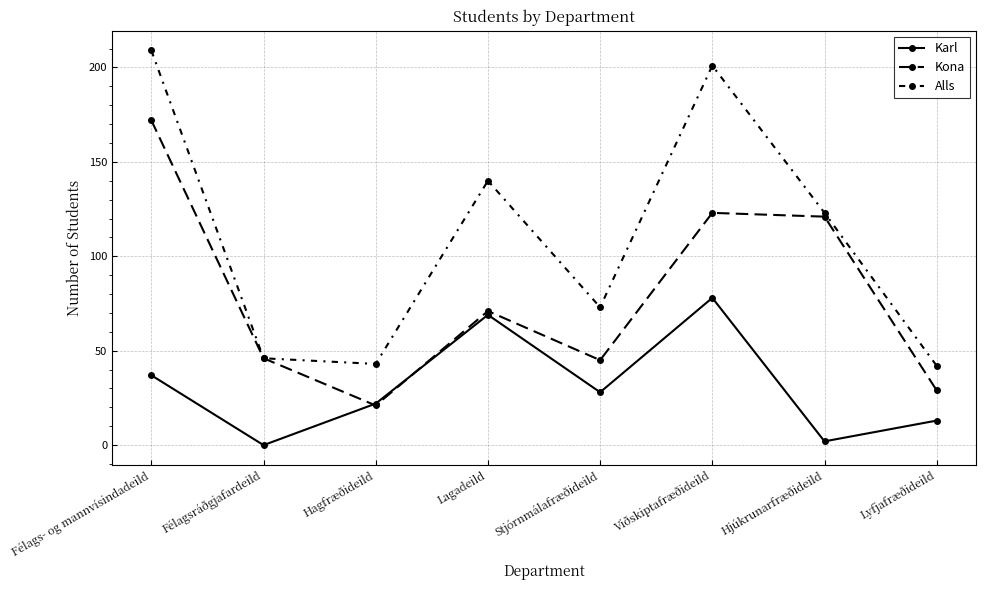

What is the label of the 7th point from the right?

Félagsráðgjafardeild